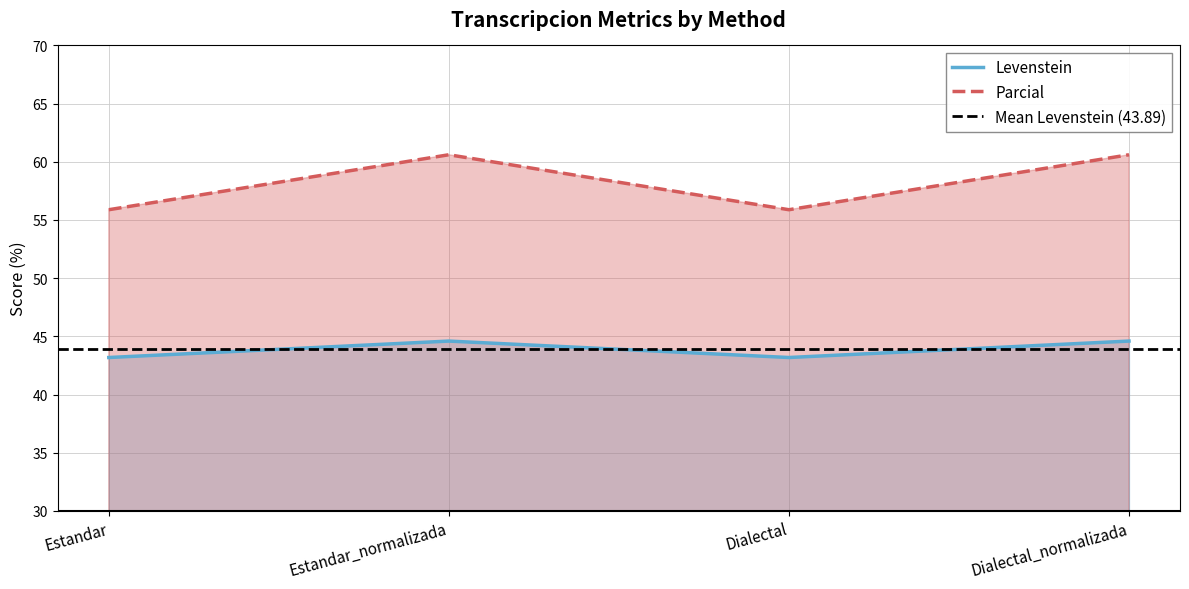

What is the highest value of the Parcial series?

60.6